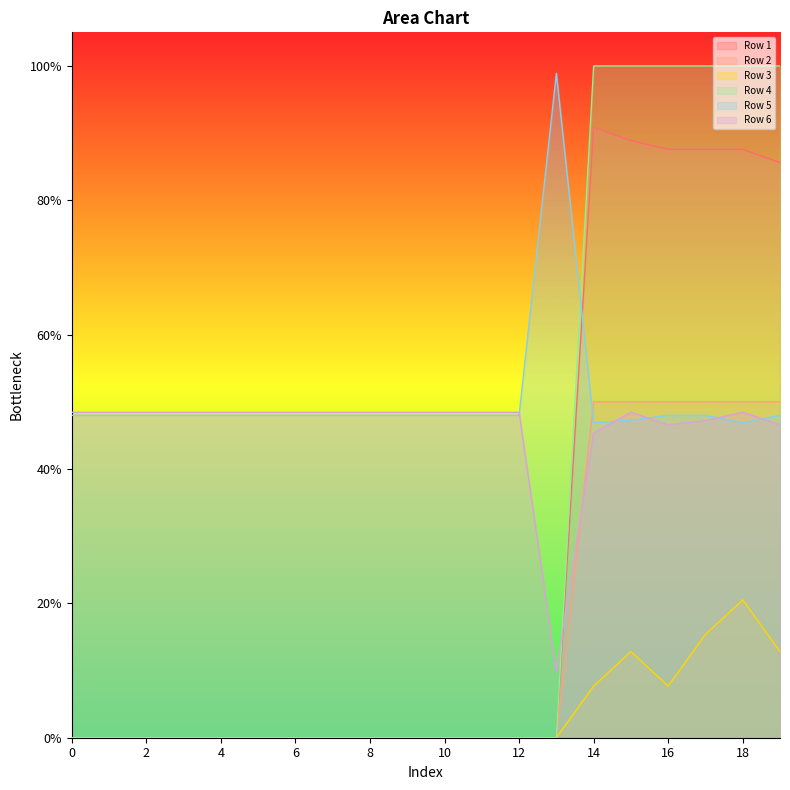

True or false: Row 1 and Row 3 cross at least once.

False